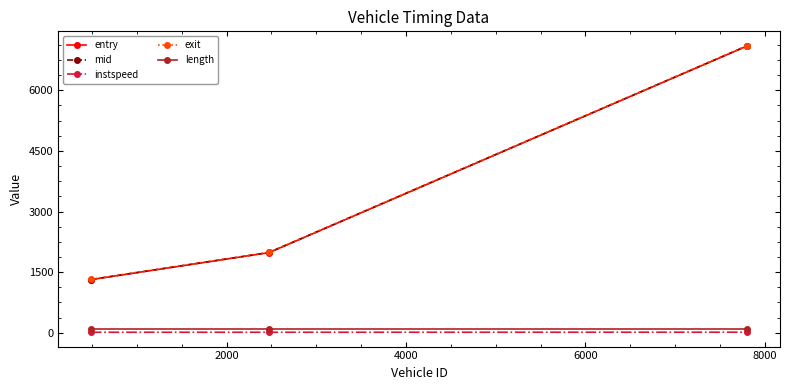

Which series has the largest range (max minus min)?

entry